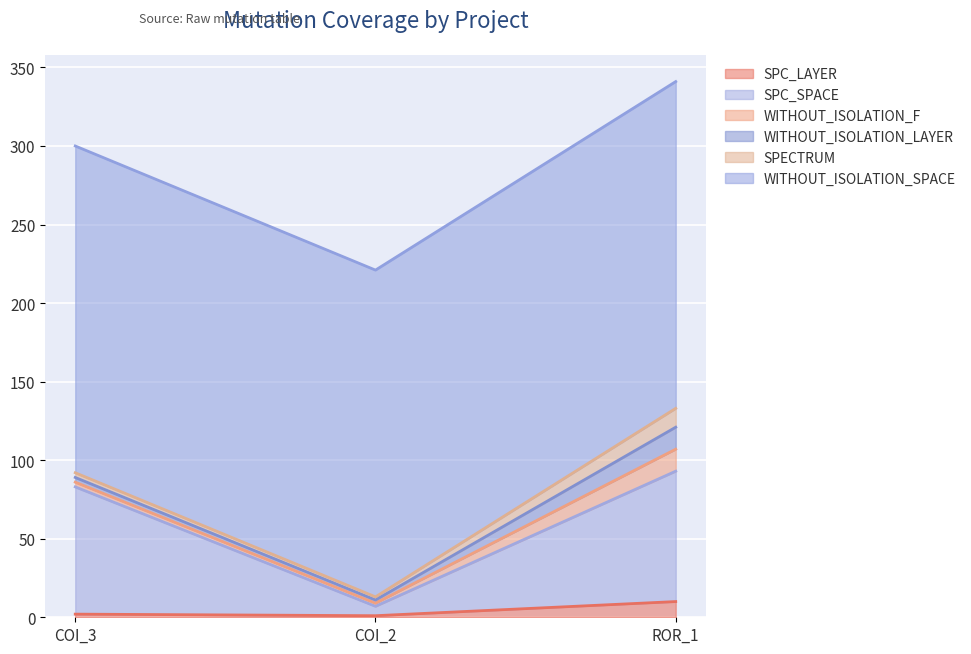

Does the chart display data point markers on the line(s)?

No